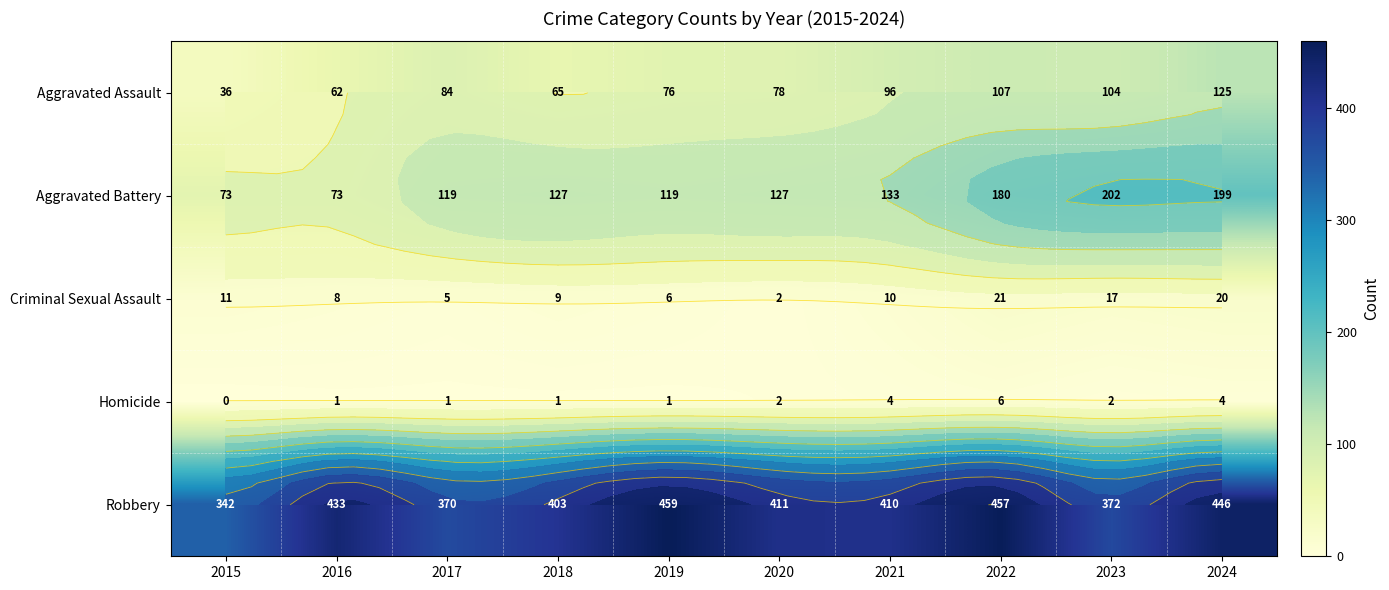

At how many categories does at least one series exceed 259?

10